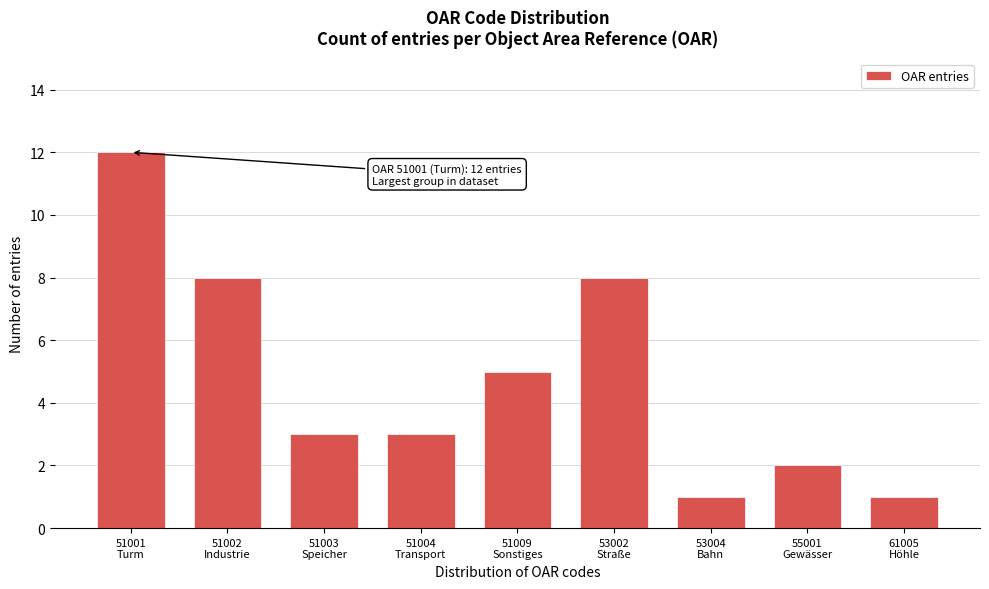

Reading left to right, list all the values displayed in this chart.

12	8	3	3	5	8	1	2	1